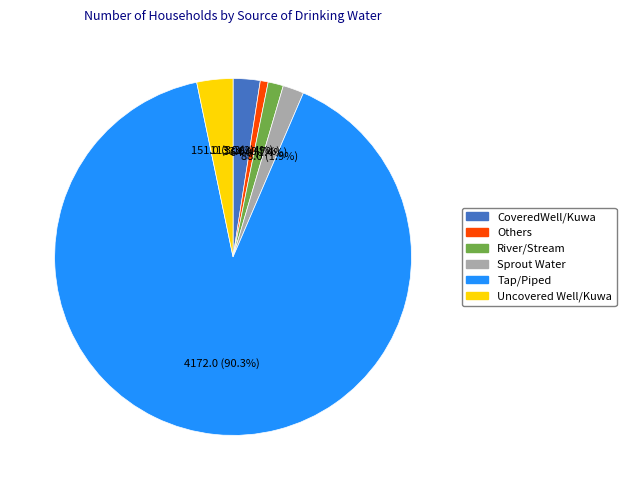

Is CoveredWell/Kuwa the majority of the pie?

No